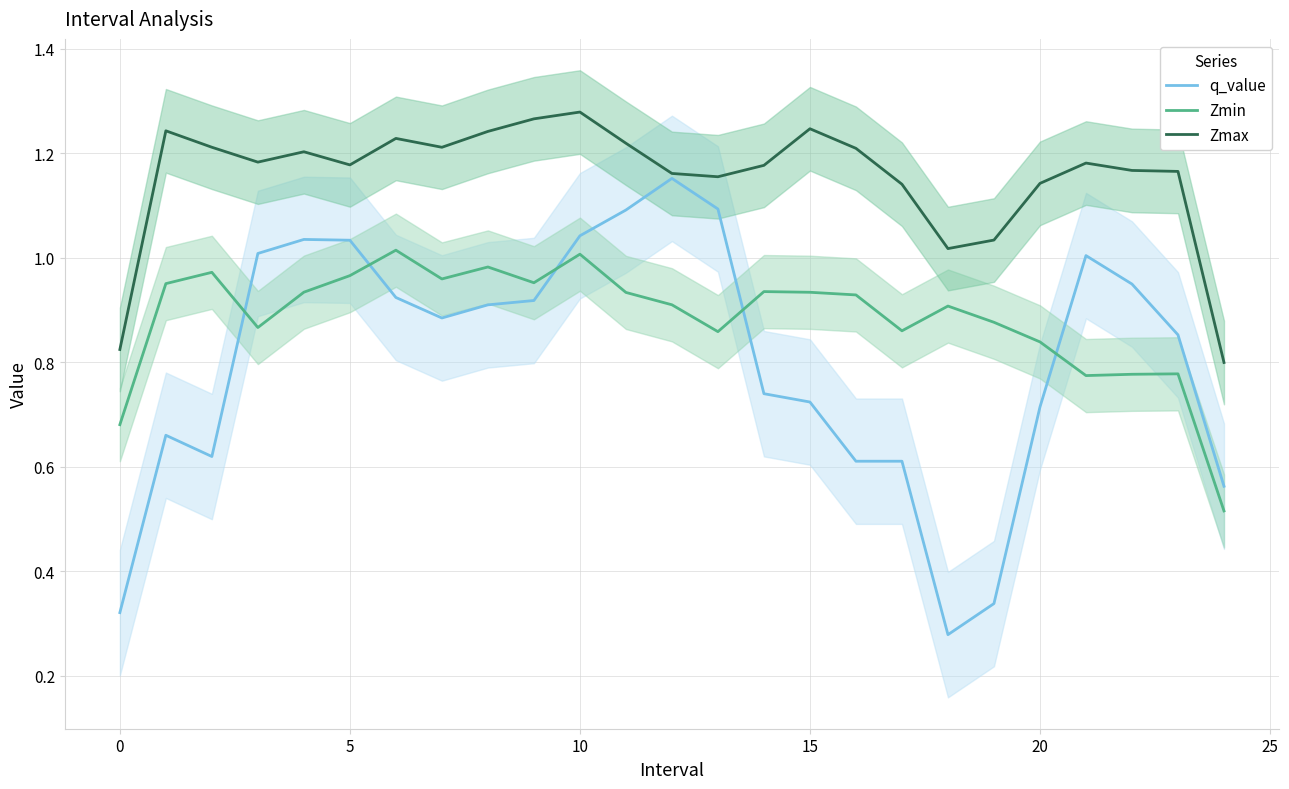

The Zmin series shows 0.5 at 16. True or false?

False